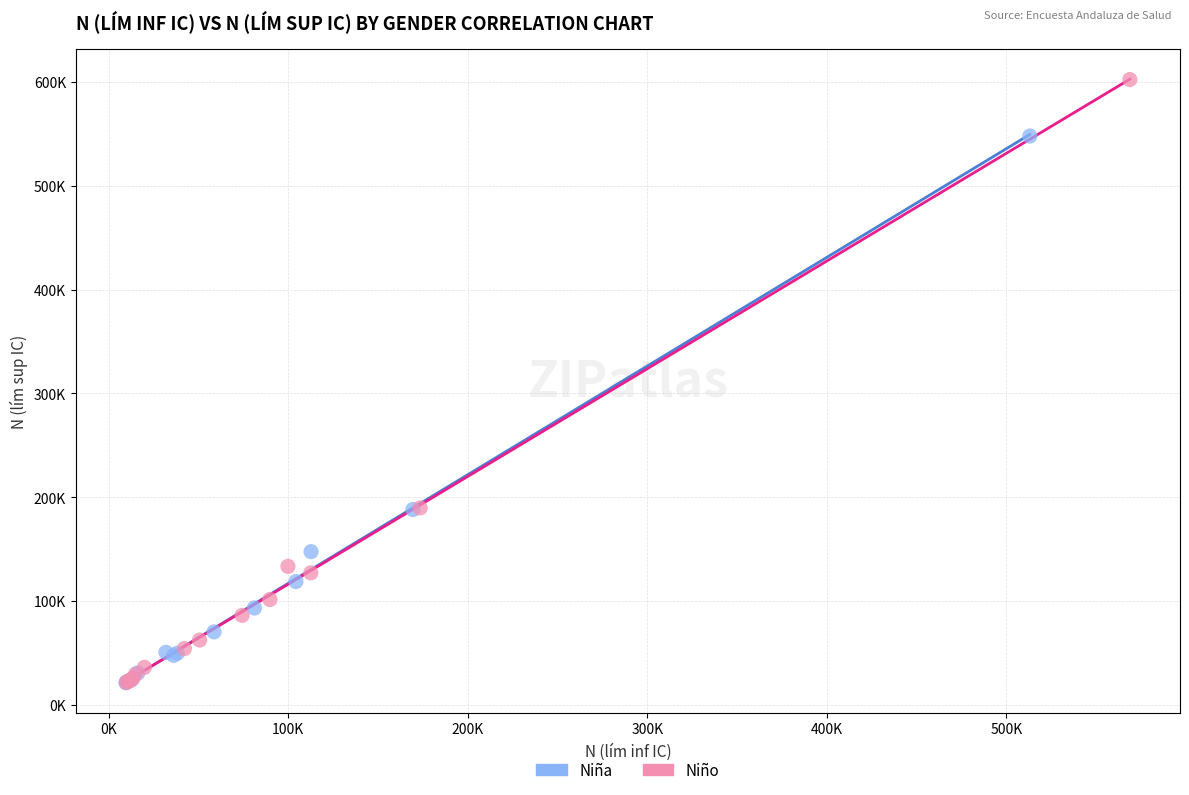

What are all the series names shown in the legend?

Niña, Niño